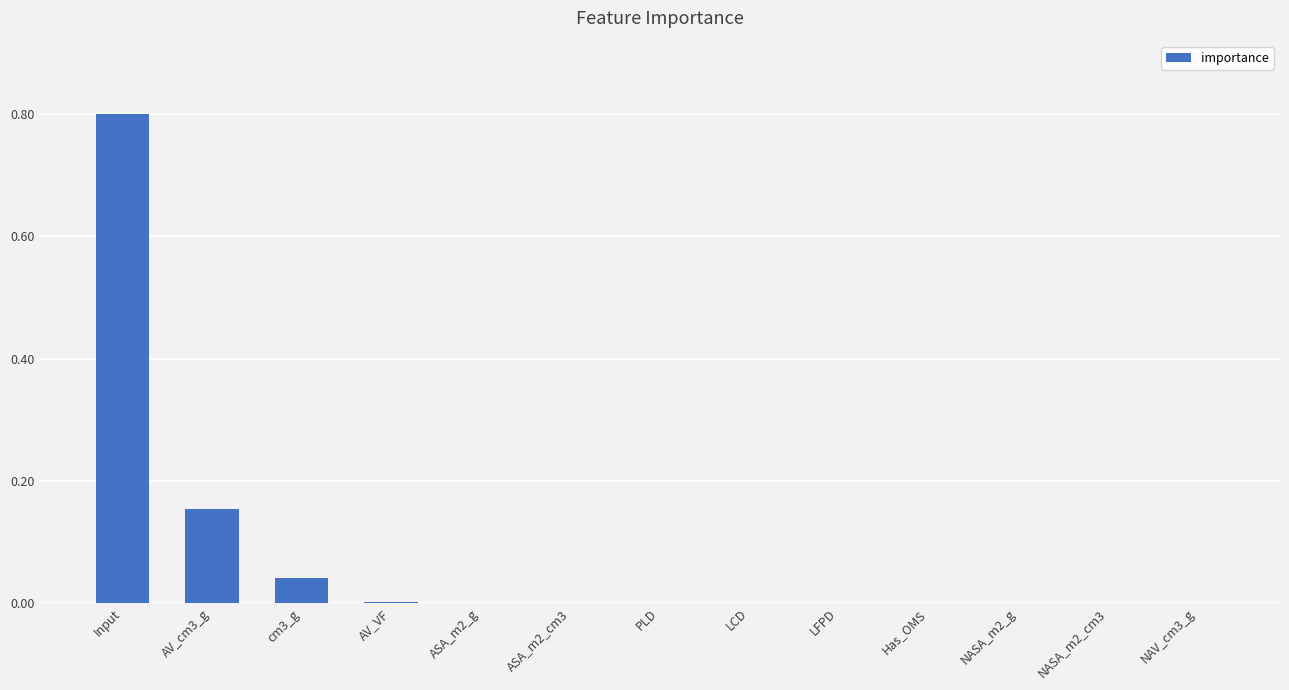

What is the maximum value shown in the chart?

0.8